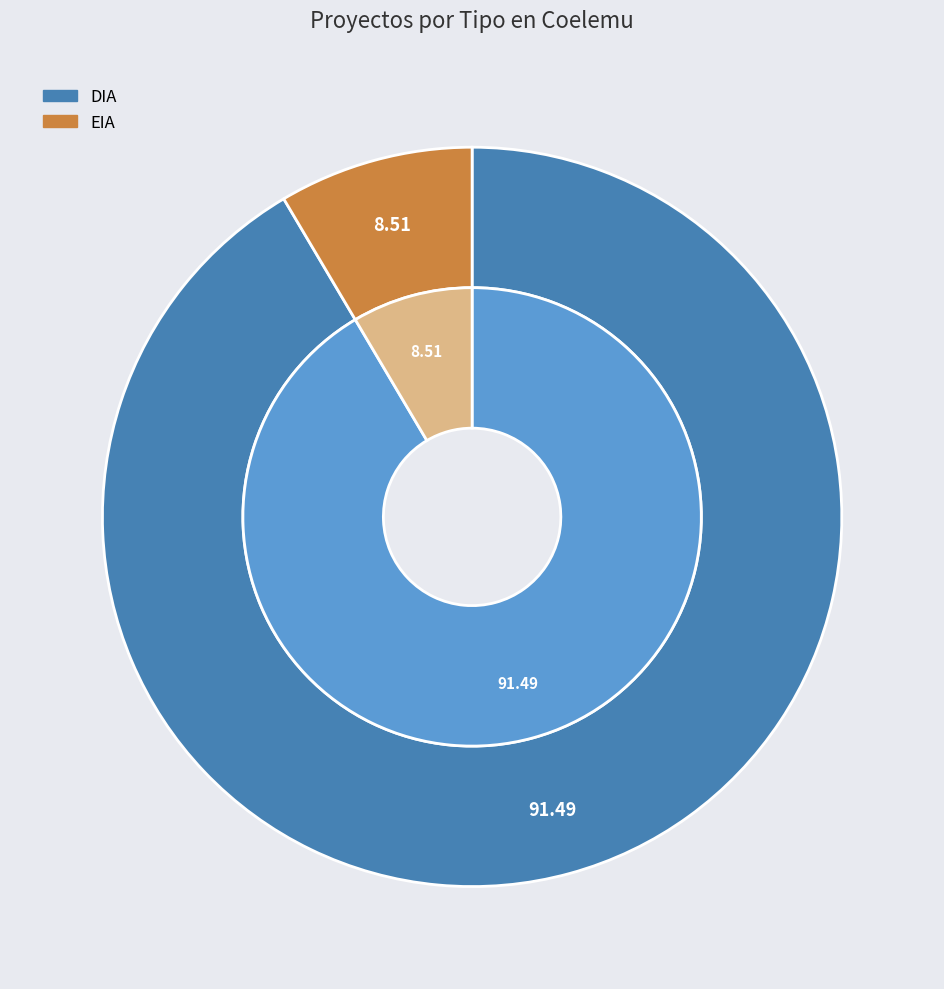

What percentage is NOT represented by EIA?

91.5%